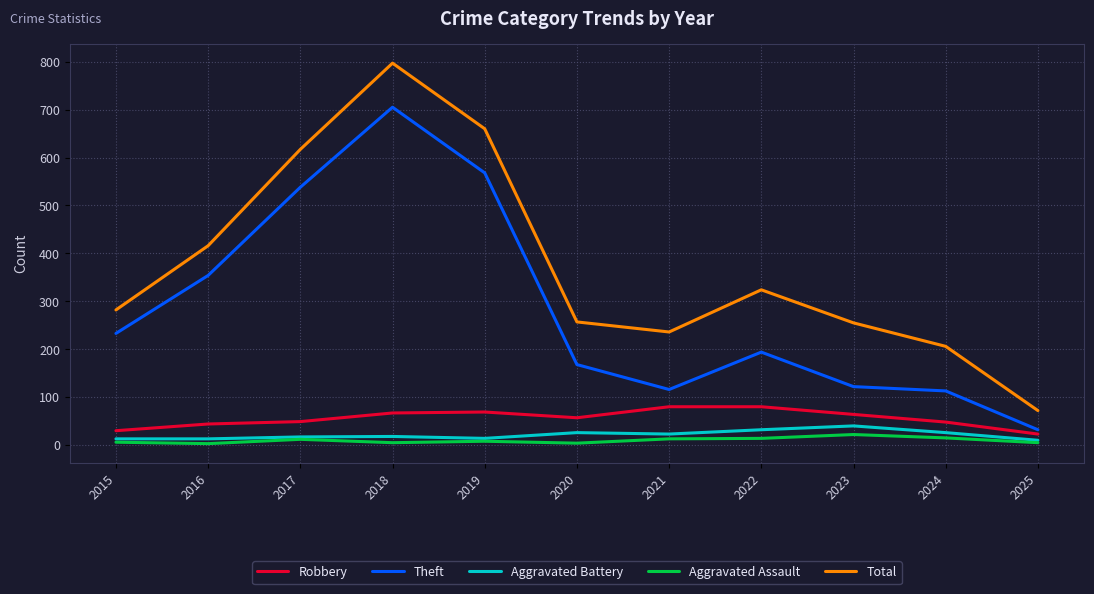

The value of Total at 2020 is 257. True or false?

True